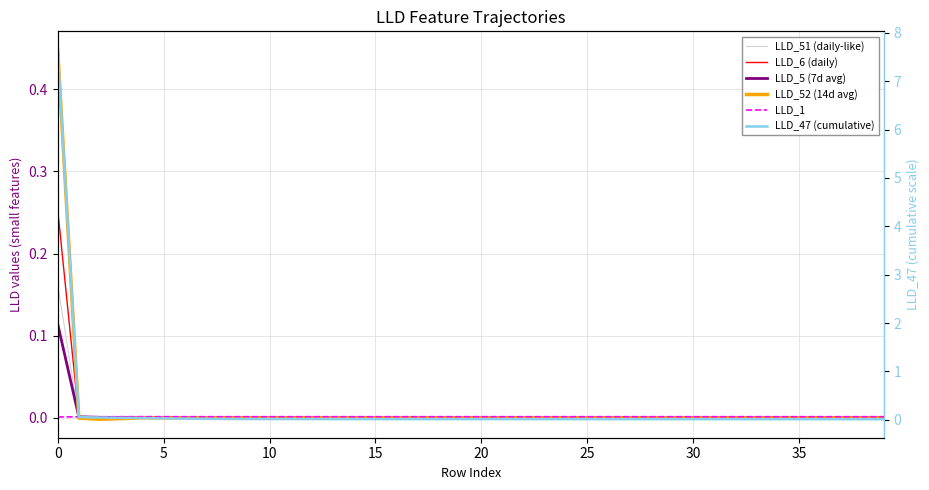

How many lines are shown in the chart?

6